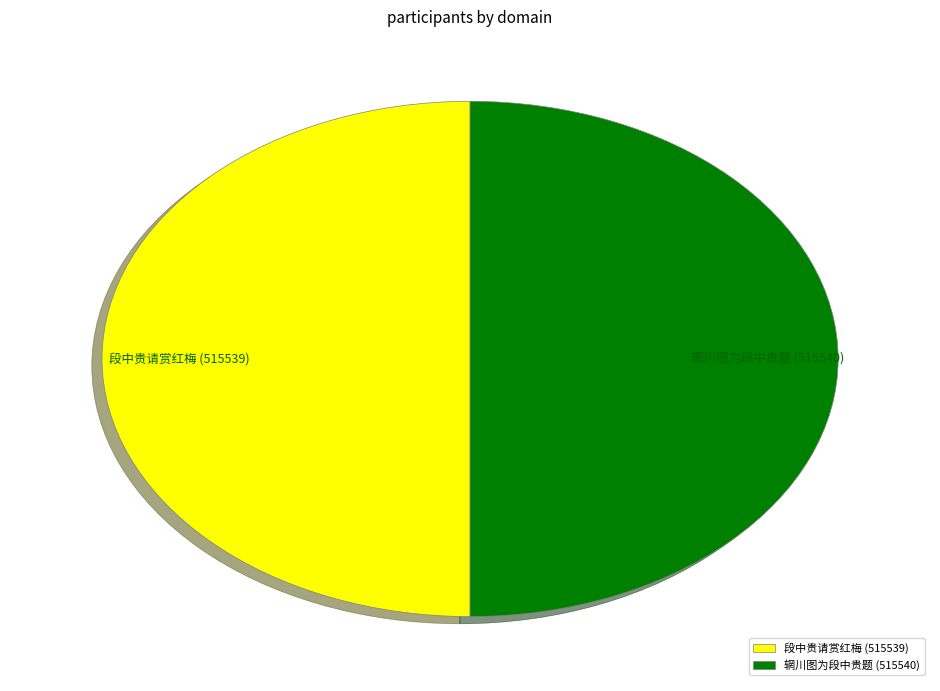

How many segments does this pie chart have?

2